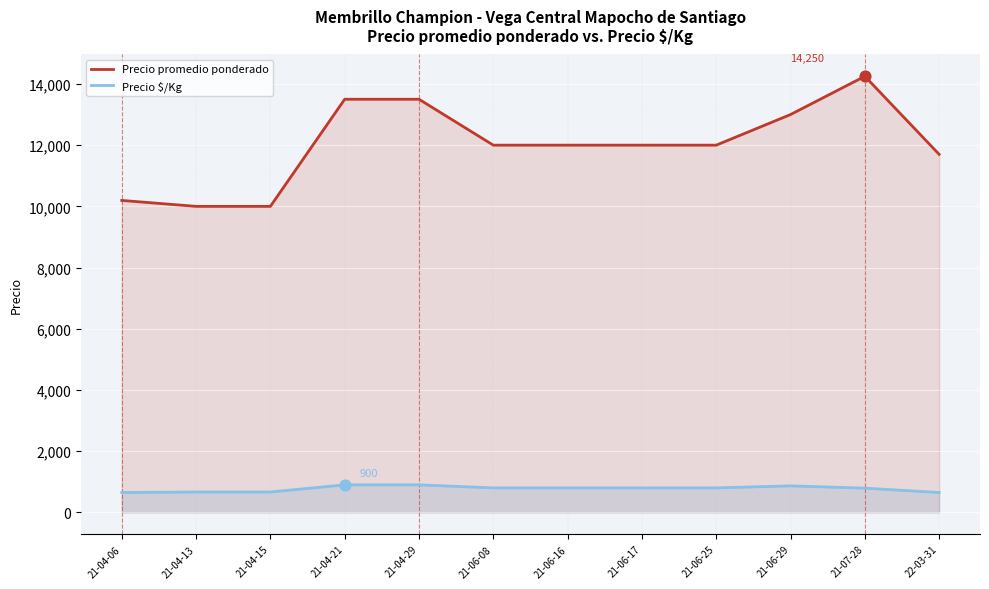

At how many categories does at least one series exceed 11052?

9